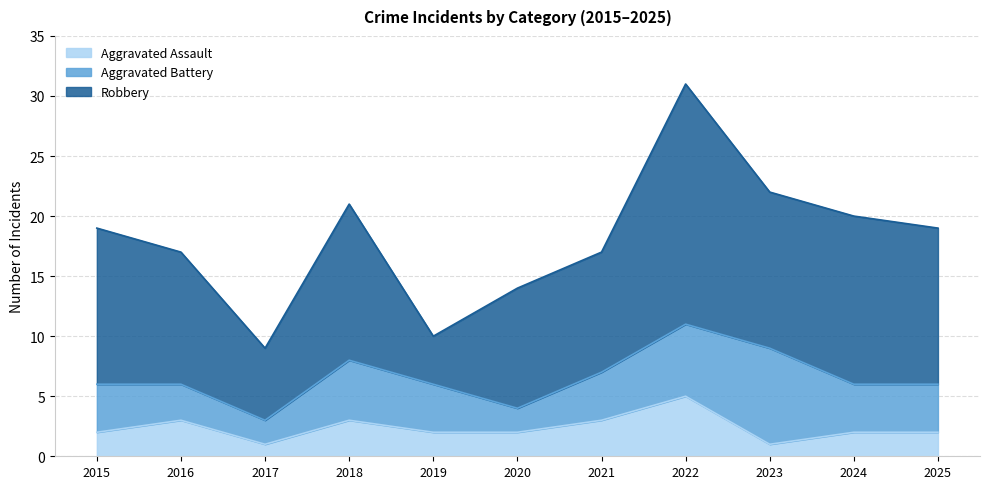

At which label does Aggravated Battery reach its minimum?

2017